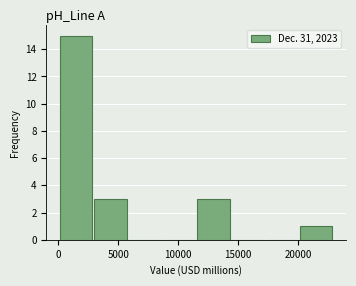

How tall is the bar that spans 11500 to 14500 on the x-axis? Neither the bar edges nor the heights are printed on the chart, so give them approximately, as read against the axes.

3